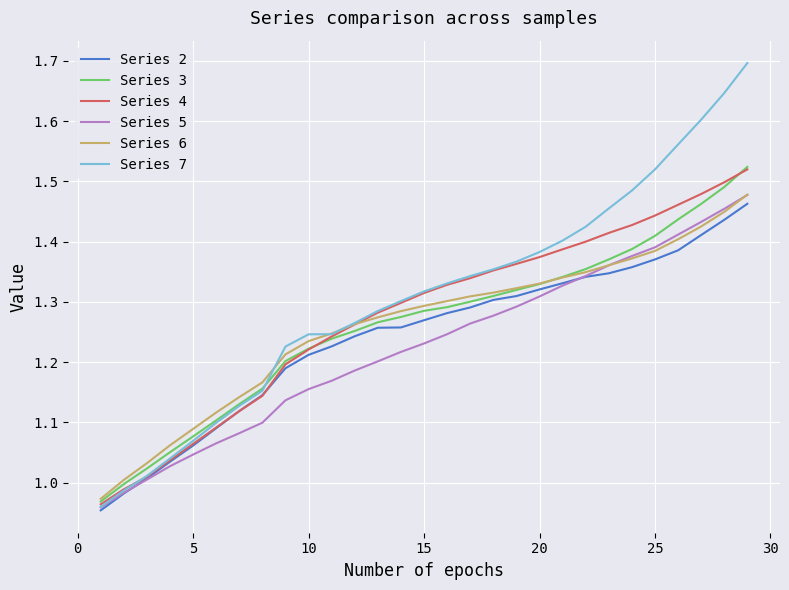

Which series has the widest spread of values?

Series 7